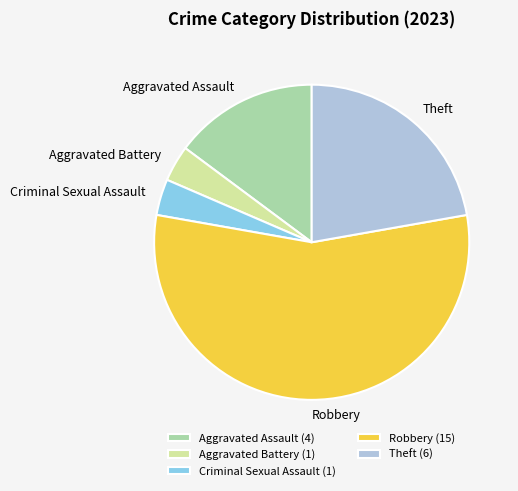

How many slices are in this pie chart?

5